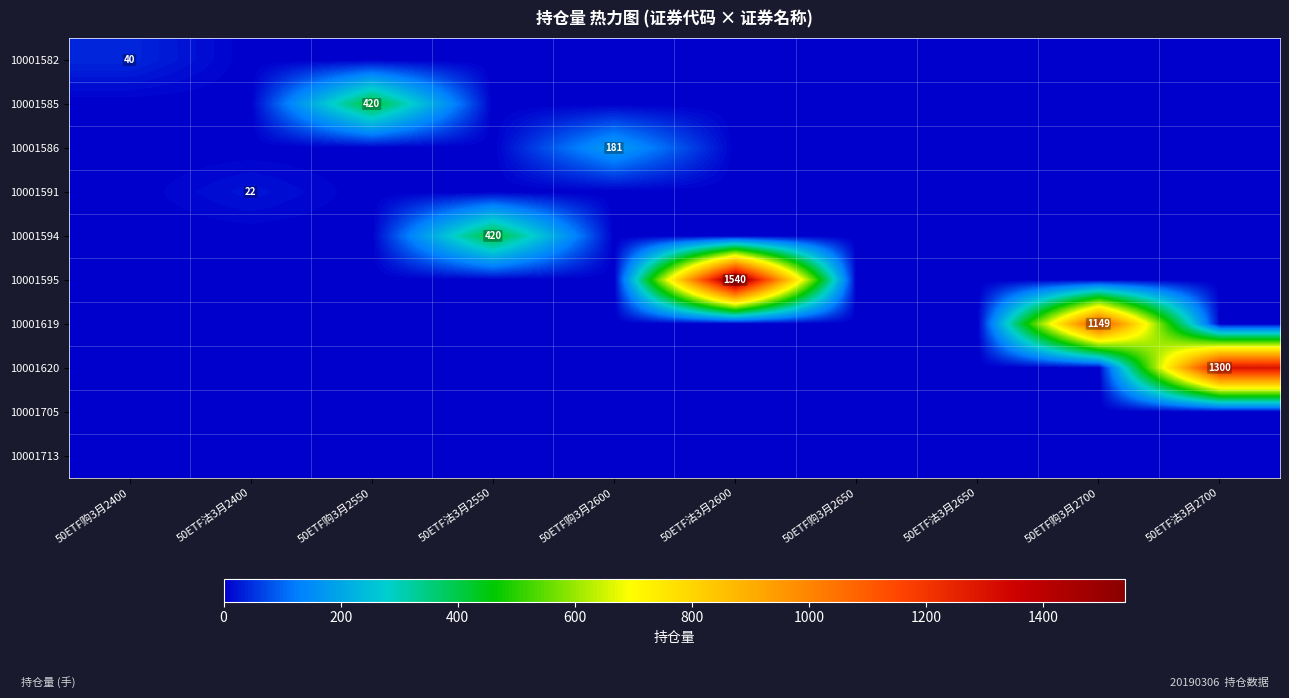

Which category has the lowest value across all series?

50ETF沽3月2400